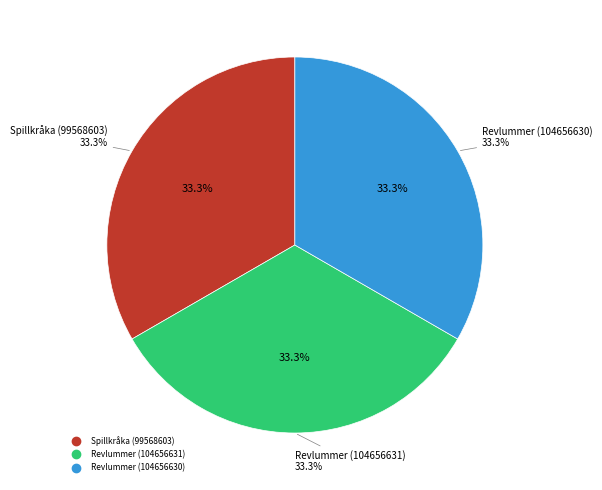

Do Revlummer (104656630) and Revlummer (104656631) together represent more than half of the pie?

Yes